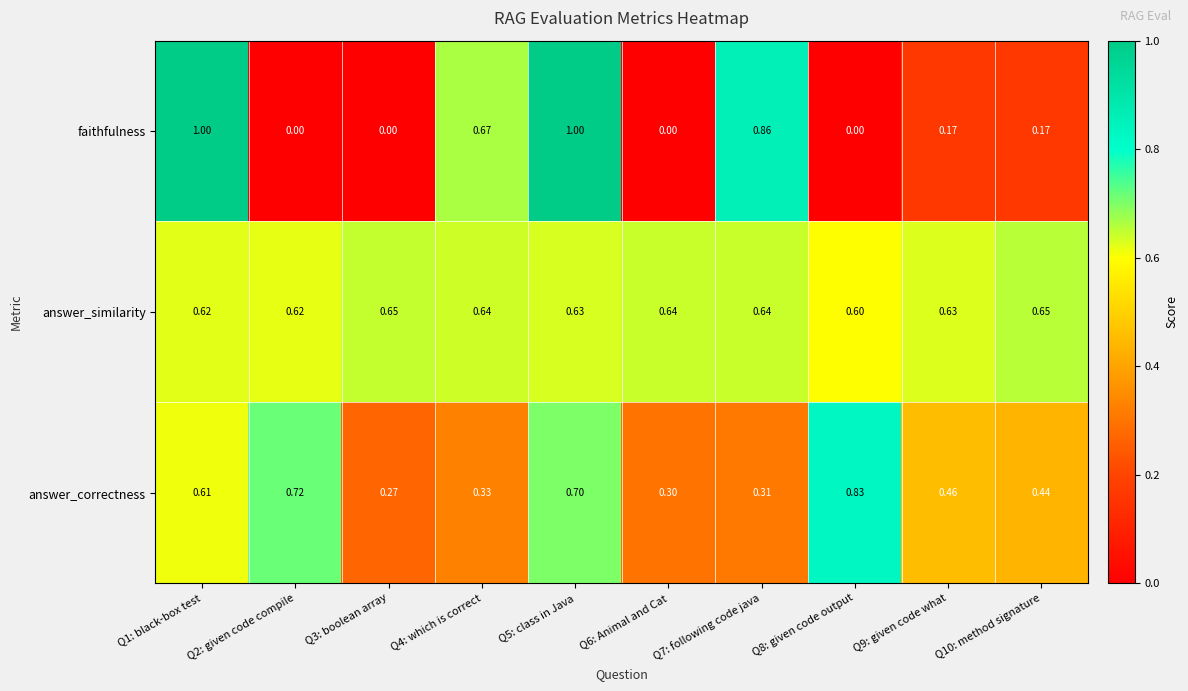

List the series in order of their peak value, highest first.

faithfulness, answer_correctness, answer_similarity